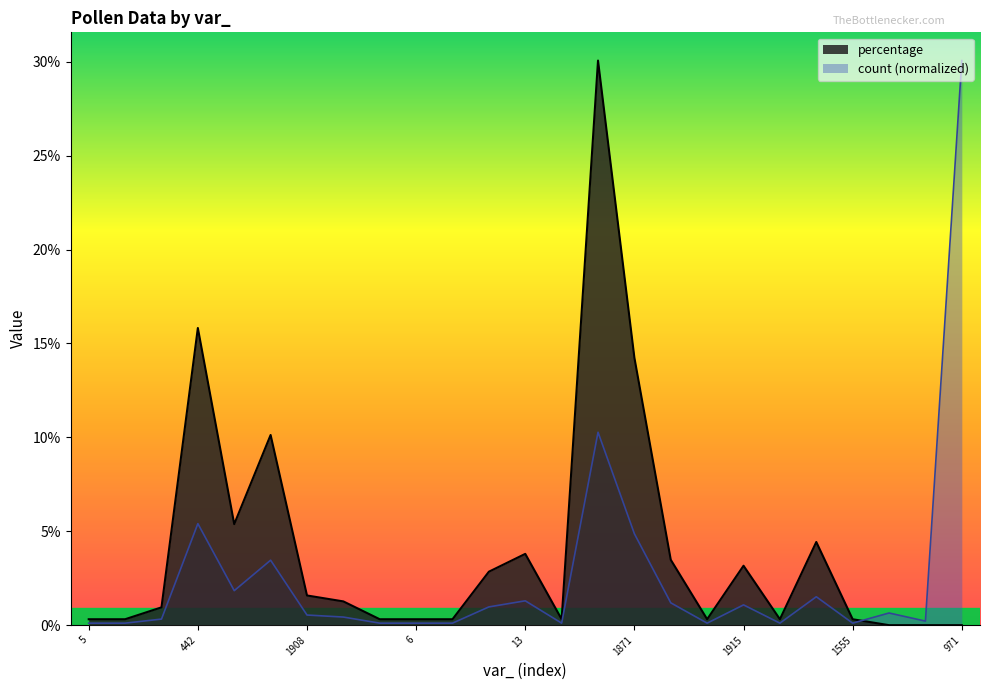

True or false: percentage has more than 1 points higher than both neighbors.

True